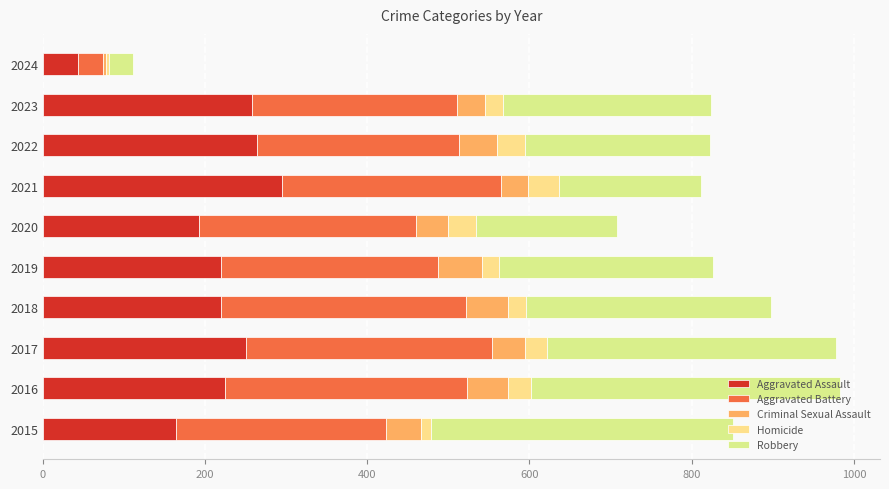

How many series are shown in this chart?

5